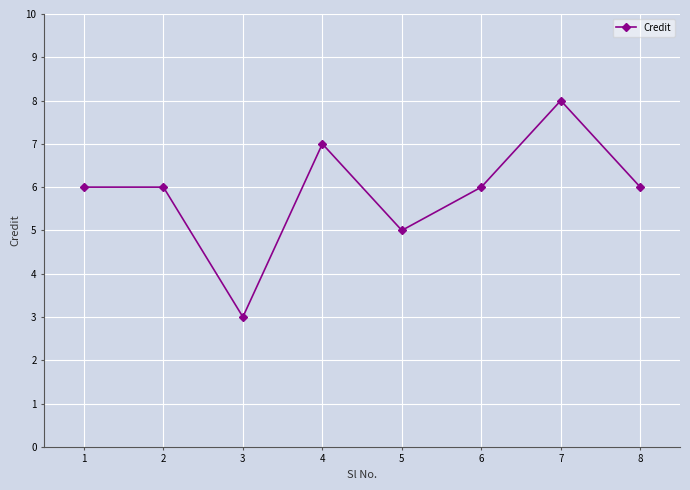

Reading left to right, what are all the values shown in this chart?

1=6	2=6	3=3	4=7	5=5	6=6	7=8	8=6